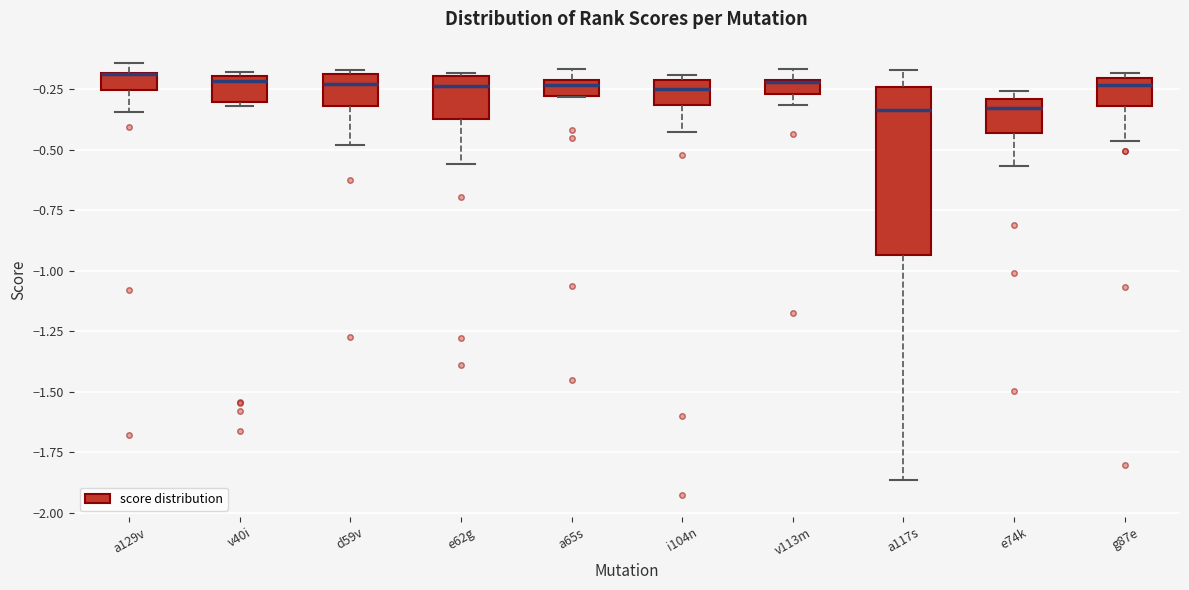

Where is the lower edge of the box for v40i on the y-axis? The values are not printed on the chart, so give them approximately, as read against the axis.

-0.30